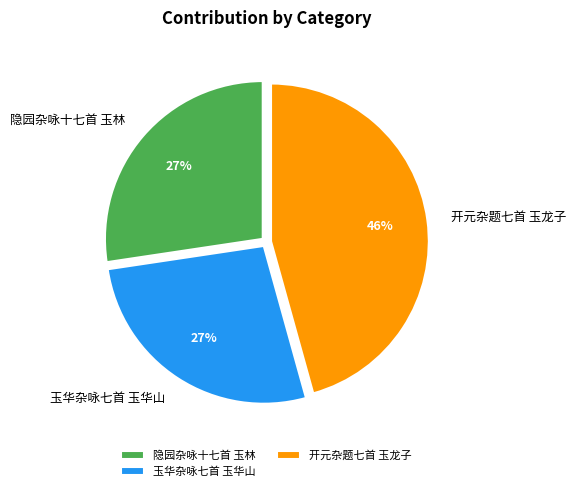

To the nearest percent, what portion does 开元杂题七首 玉龙子 represent?

46%